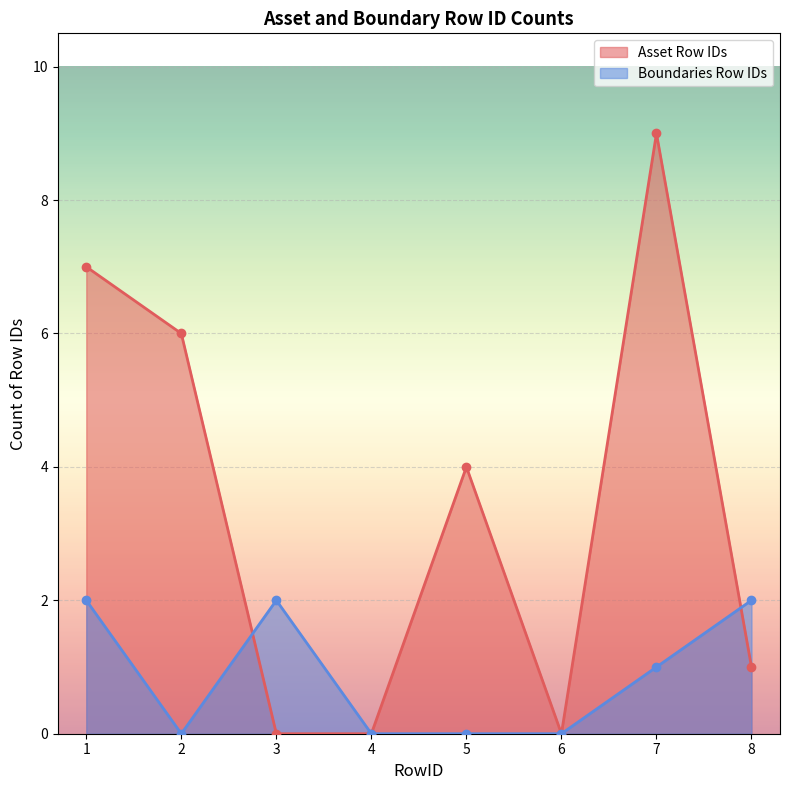

Reading left to right, transcribe all the data shown in this chart.

Asset Row IDs: 7	6	0	0	4	0	9	1
Boundaries Row IDs: 2	0	2	0	0	0	1	2